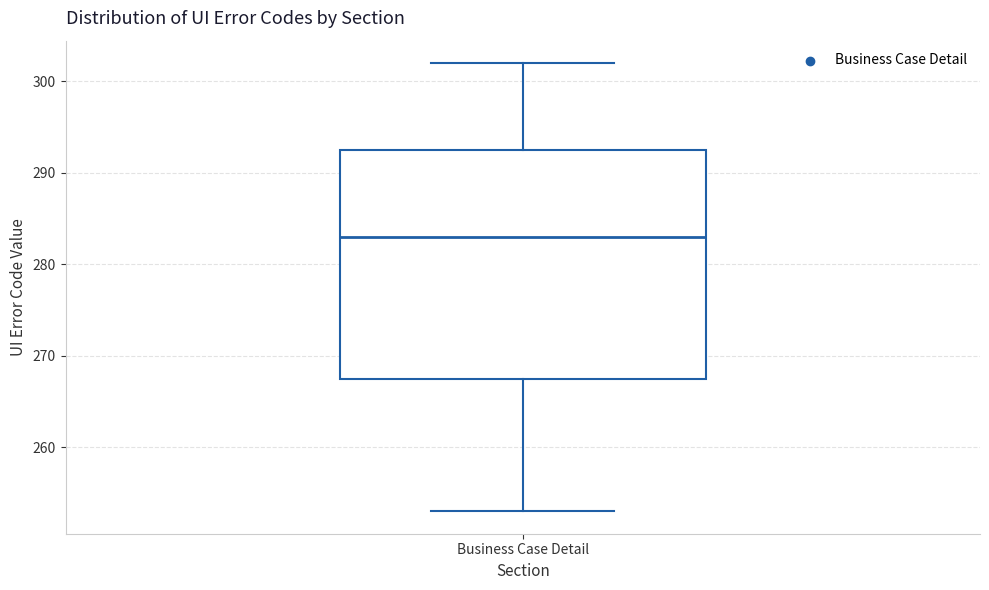

Transcribe this box plot: give where the median line is, the range the box spans, and where the two whiskers end, as read against the y-axis. The values are not printed on the chart, so give them approximately, as read against the axis.

median 283, box 268 to 293, whiskers 253 to 302